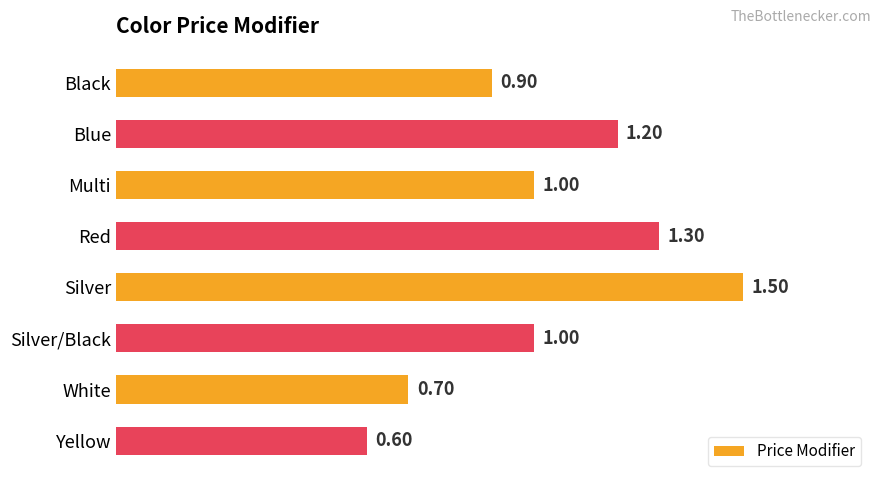

Between Yellow and Silver/Black, which is larger?

Silver/Black